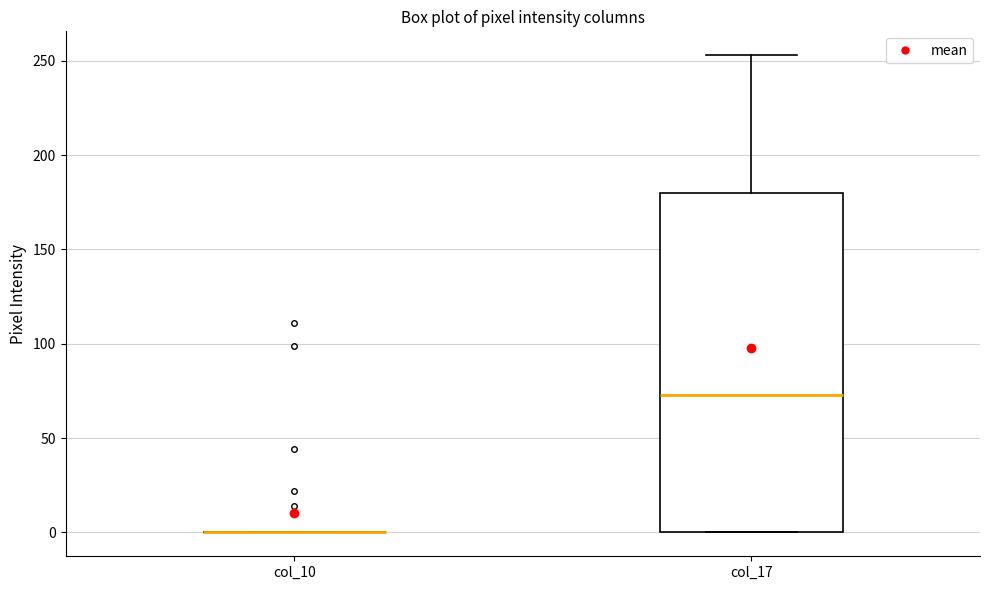

Comparing the boxes themselves (not the whiskers), which one is the tallest?

col_17